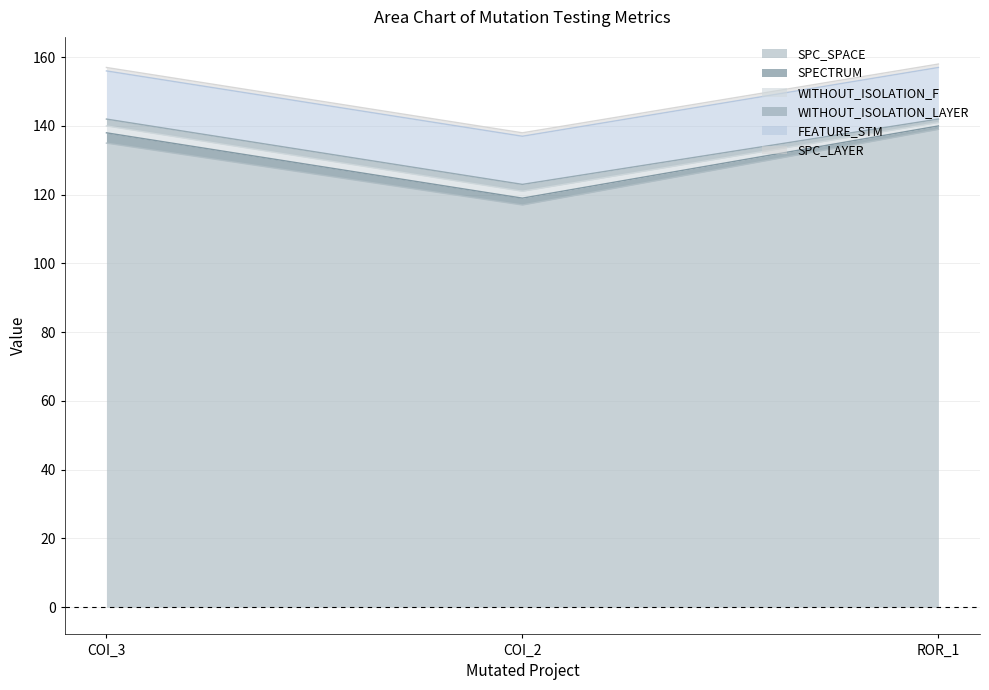

What is the difference between the maximum and minimum values in the FEATURE_STM series?

1